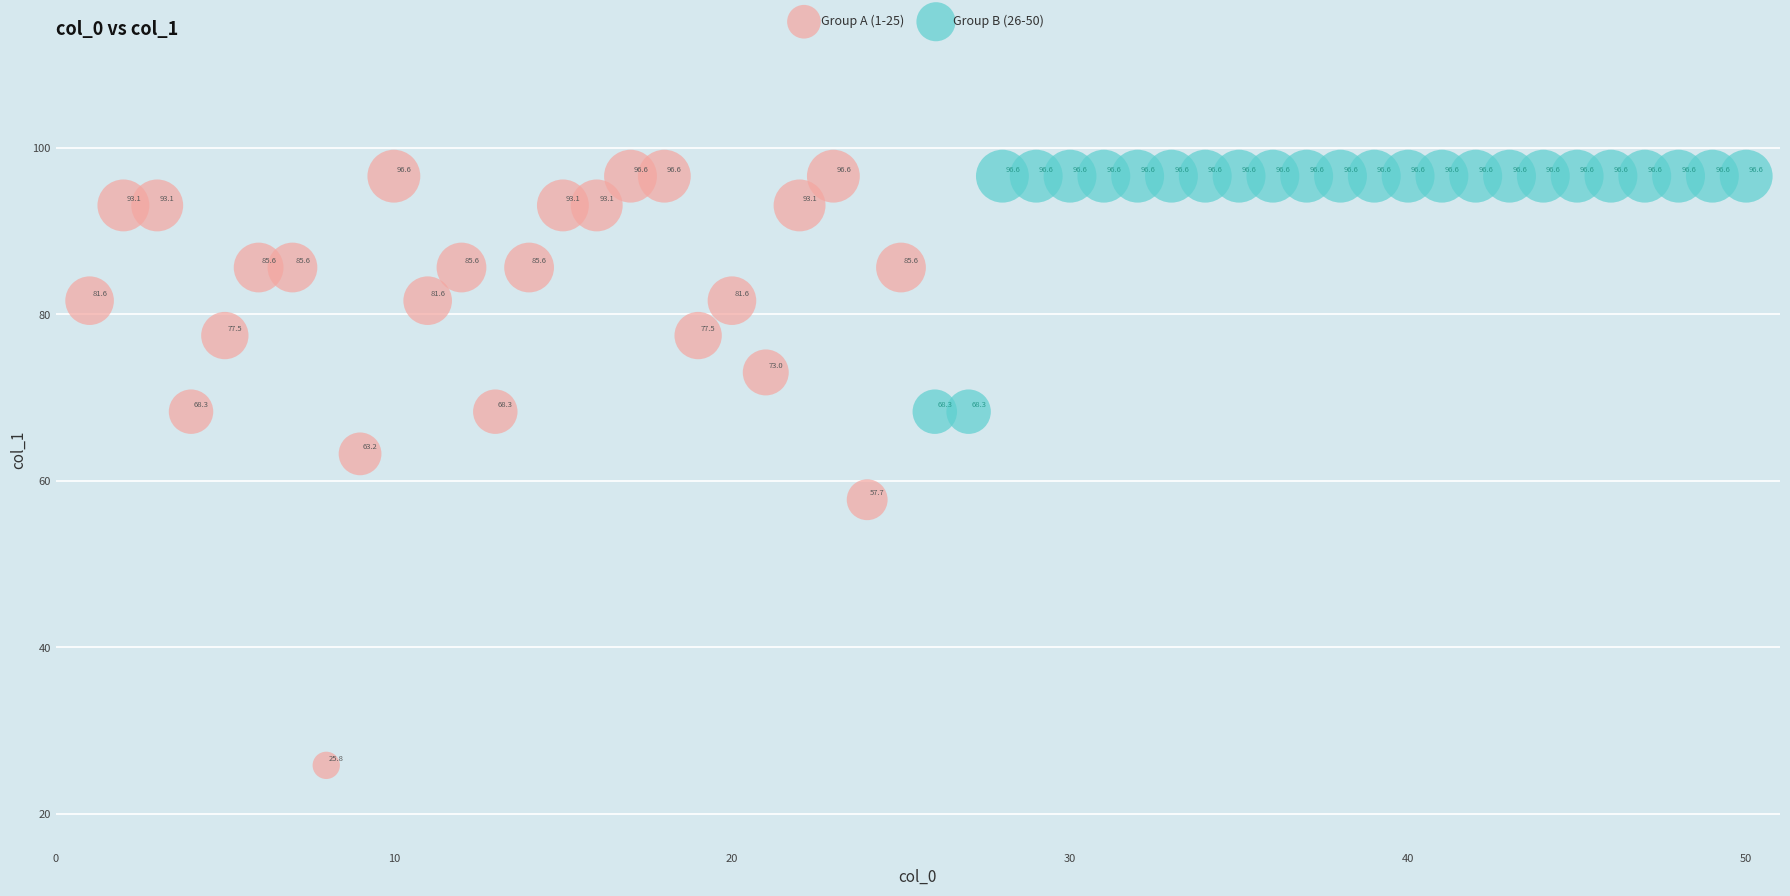

Which series has the widest spread of Y values?

Group A (1-25)